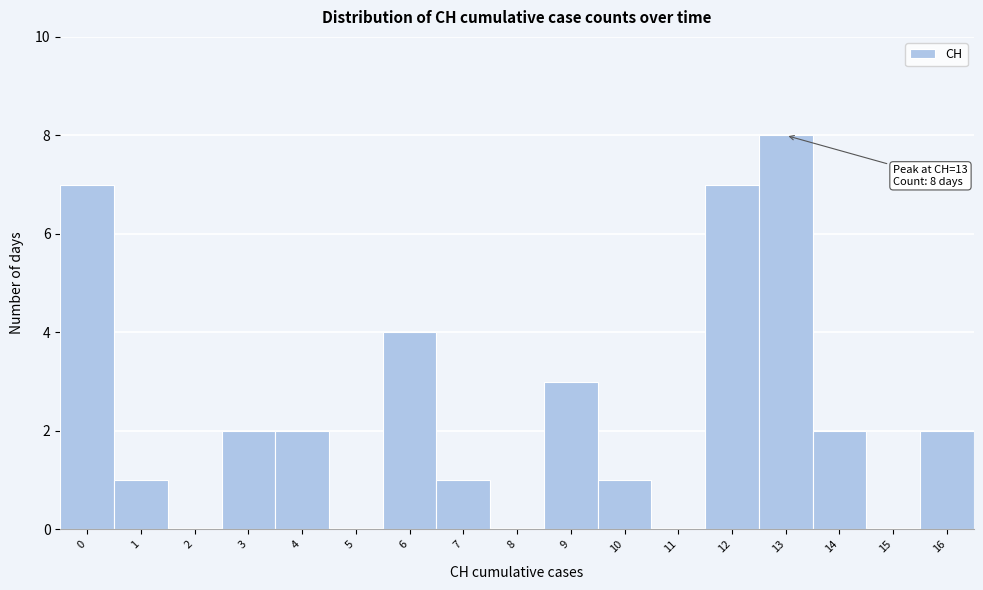

Reading left to right, transcribe all the data shown in this chart.

0=7	1=1	2=0	3=2	4=2	5=0	6=4	7=1	8=0	9=3	10=1	11=0	12=7	13=8	14=2	15=0	16=2